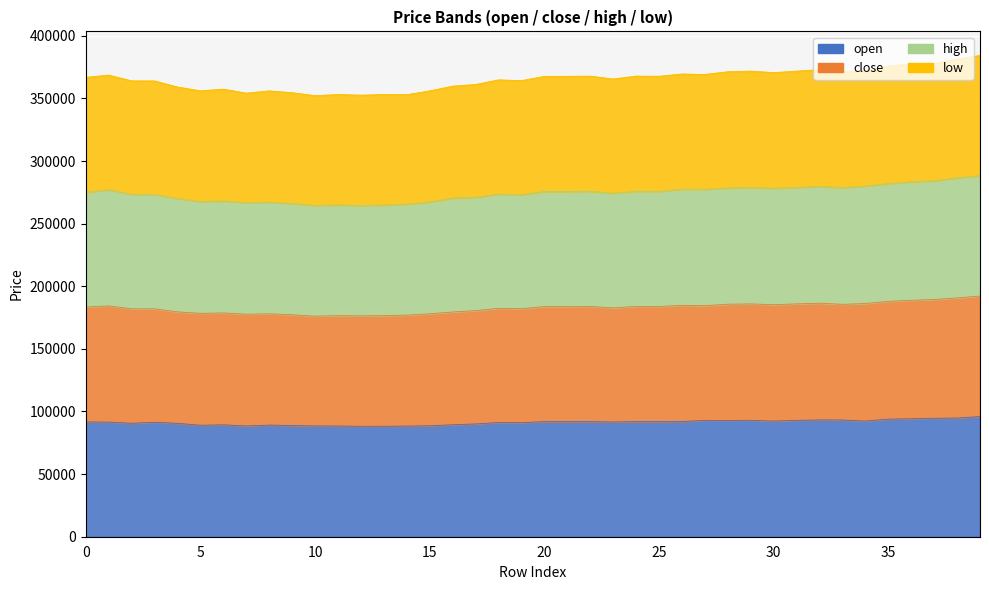

How many lines are shown in the chart?

4